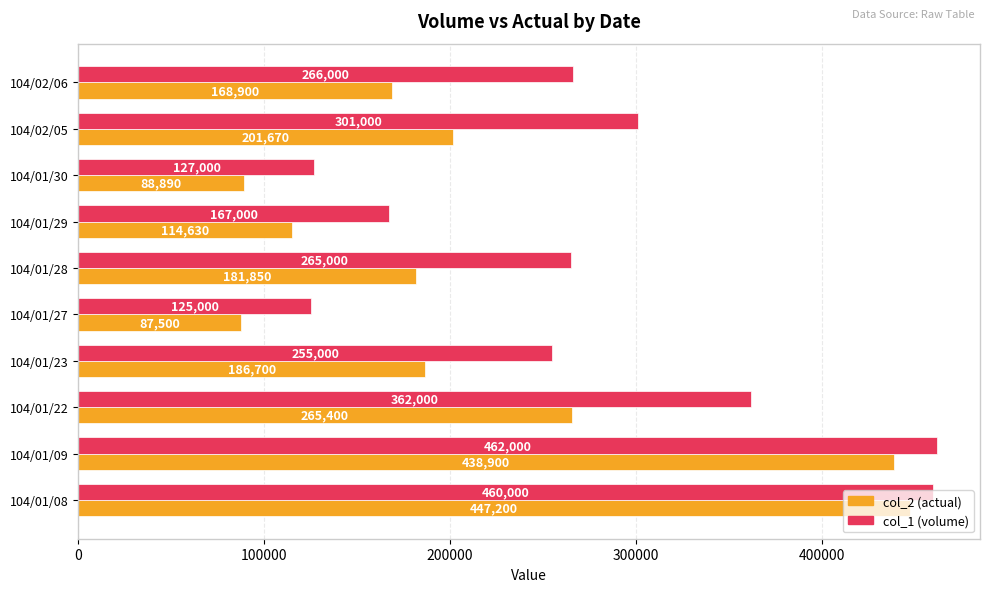

What is the spread (max minus min) of values at 104/01/30?

38110